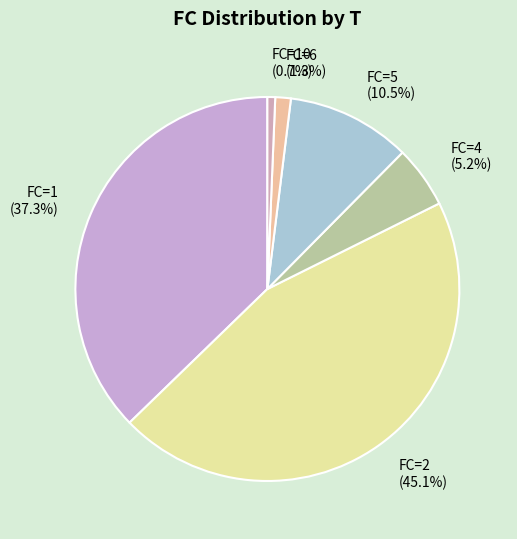

Is the sum of FC=5 and FC=4 greater than half?

No